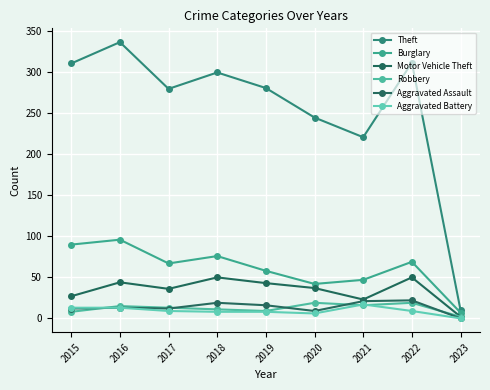

The Motor Vehicle Theft series shows 36 at 2017. True or false?

True